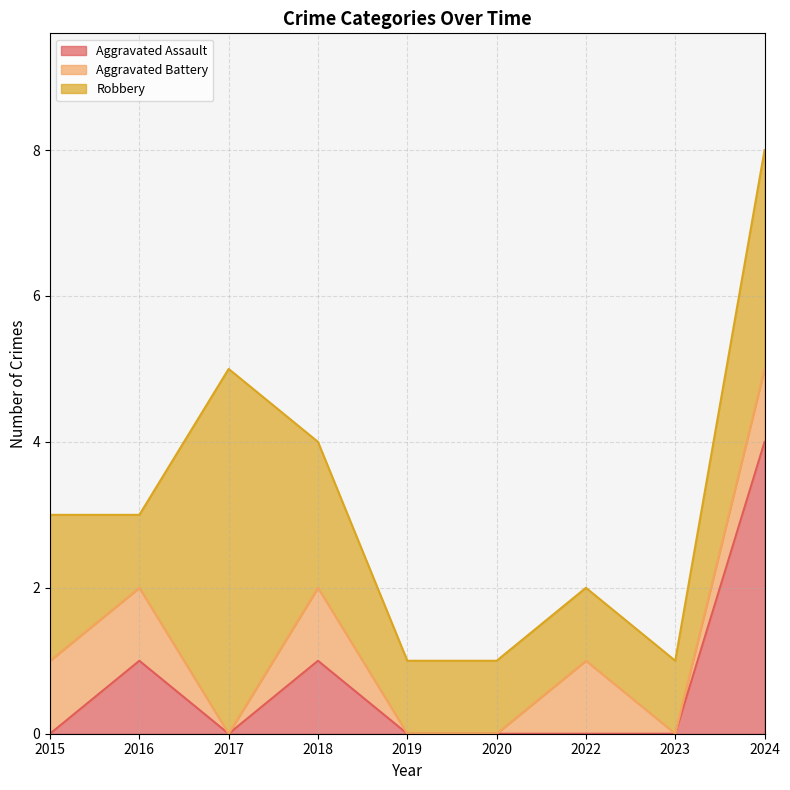

At 2020, list the series in order from largest to smallest.

Robbery, Aggravated Assault, Aggravated Battery